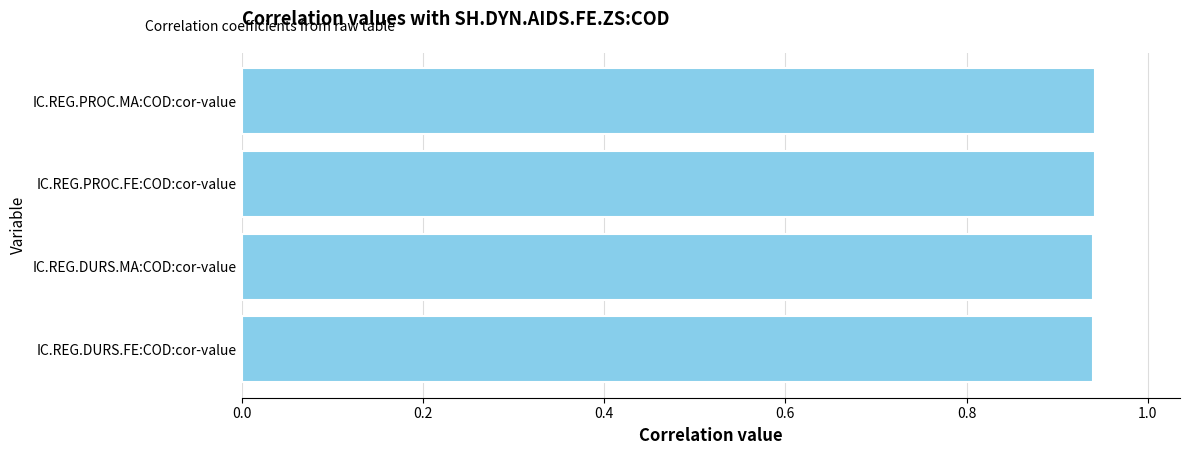

What is the sum of the values at IC.REG.DURS.MA:COD:cor-value and IC.REG.DURS.FE:COD:cor-value?

1.9